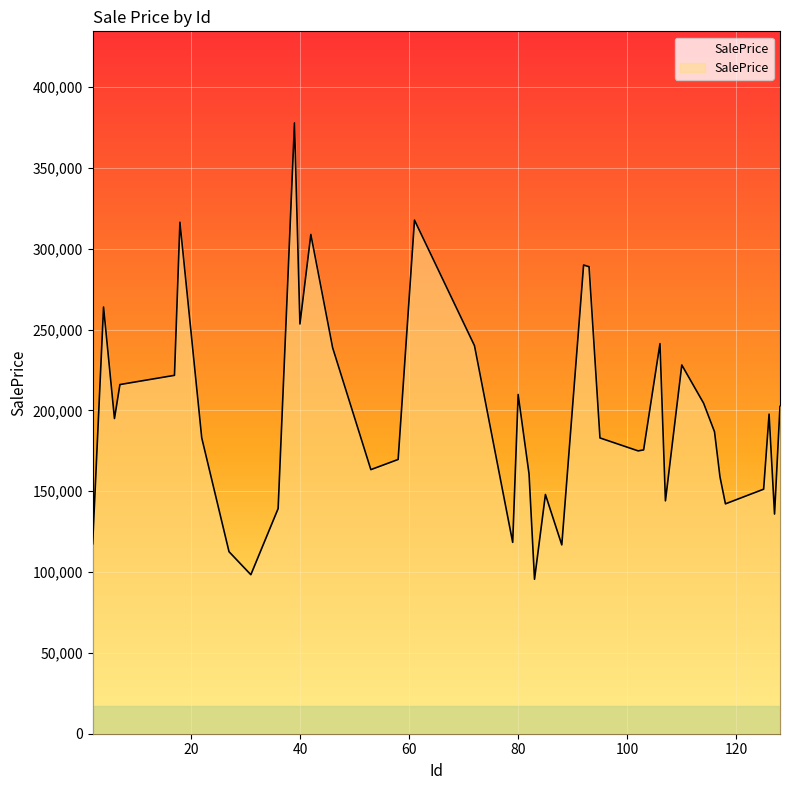

Reading left to right, extract all data points from this chart.

117484.5	263913.9	194947.8	215965.1	221656.8	316354.5	182988.8	112576.1	98353.2	139245.3	377769.5	253438.7	308797.2	238693.1	163341.1	169632.1	317680.1	239987.9	118356.6	209822.7	160648.7	95537.1	147960.5	116804.6	289898.7	288835.8	182941.7	174929.3	175555.4	241271.6	144048.8	228065.5	204407.8	186739.7	158874.8	142180.9	151248.1	197653.8	135866.2	202418.7